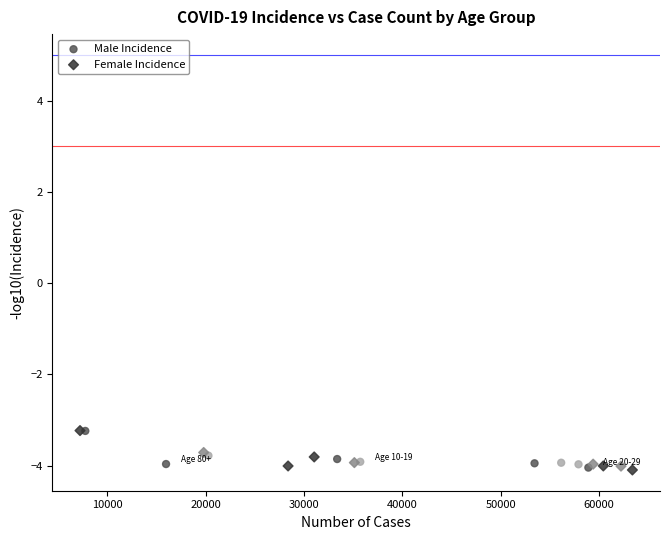

Which series has the largest Y range (max minus min)?

Female Incidence